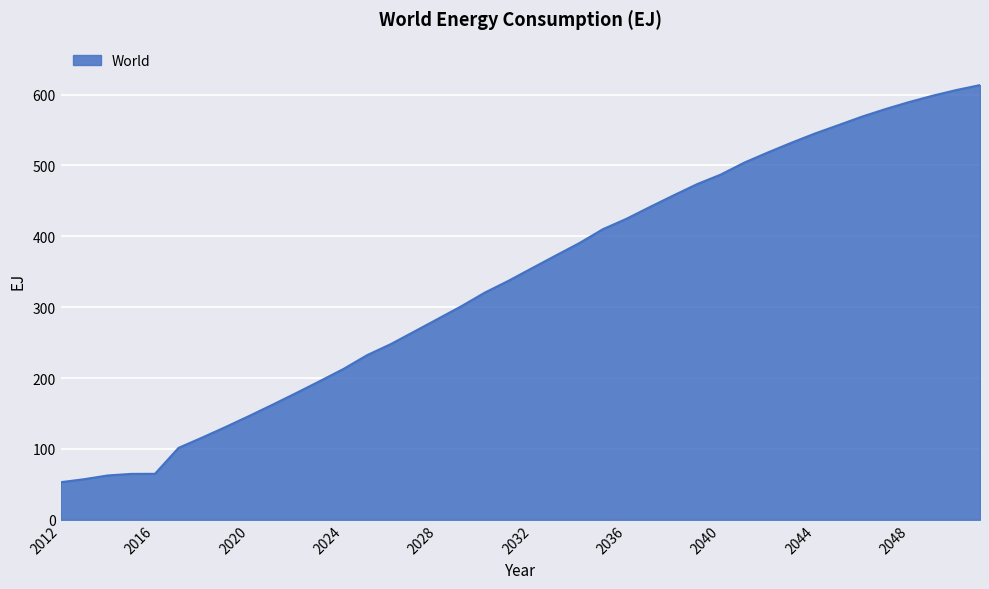

What is the minimum value shown in the chart?

53.0